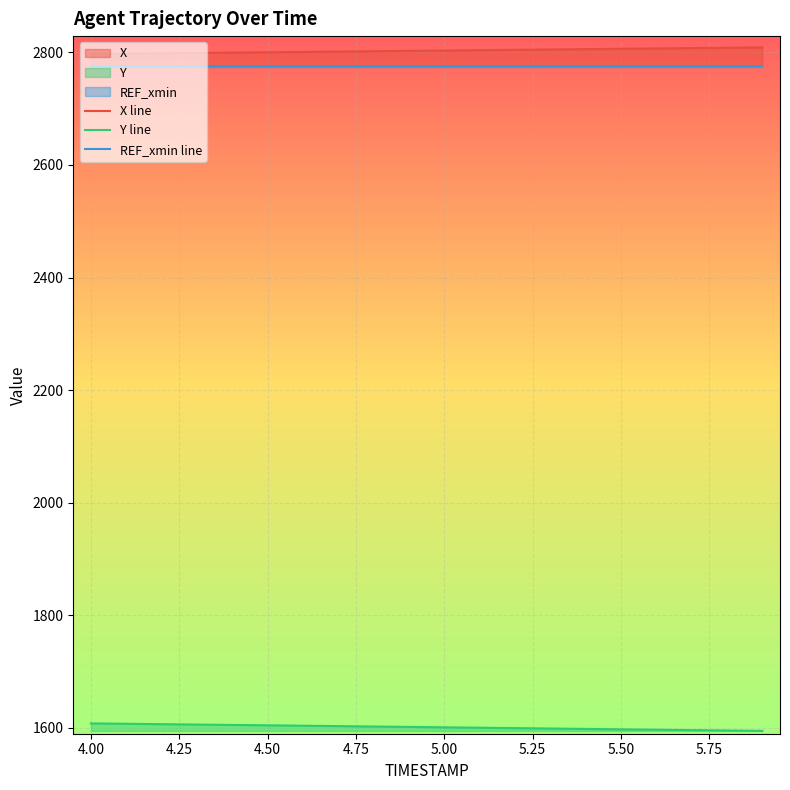

What is the minimum value for Y line?

1594.8